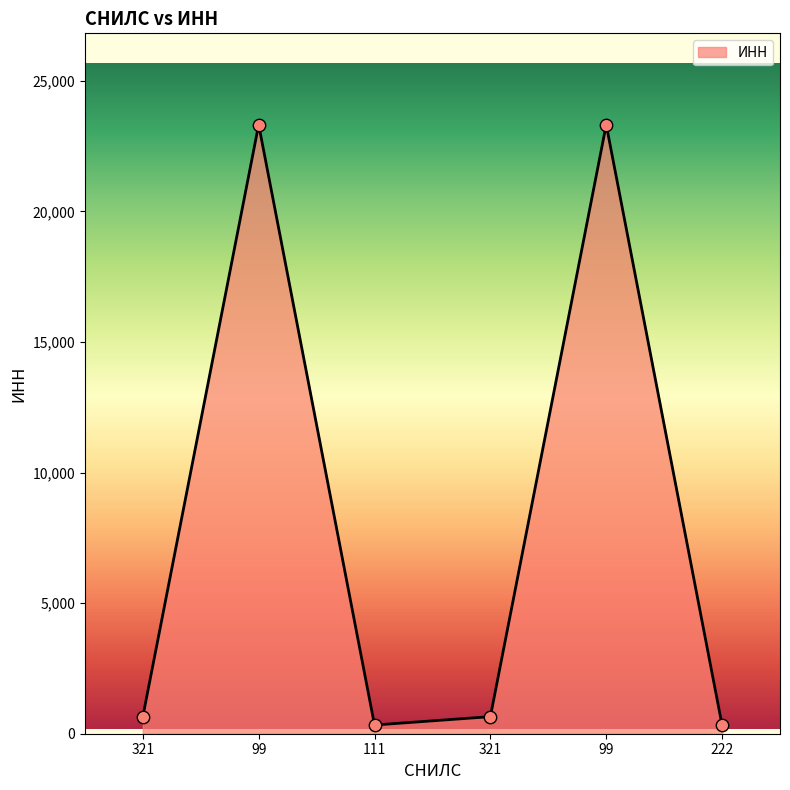

Does the chart have visible grid lines?

No